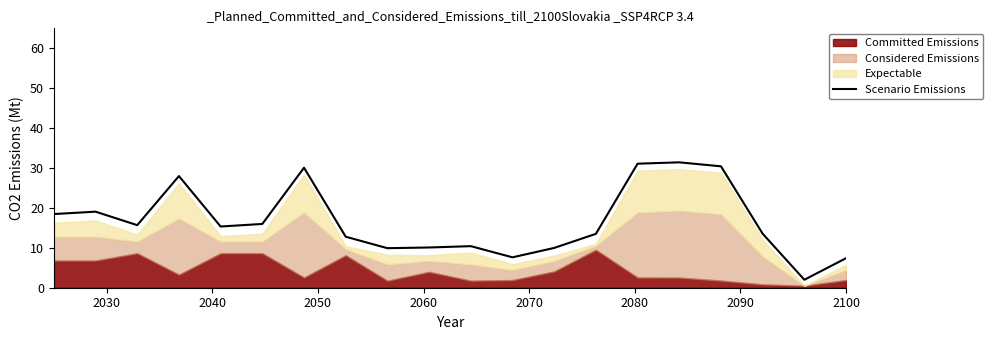

True or false: there are more than 1 points higher than both neighbors.

True